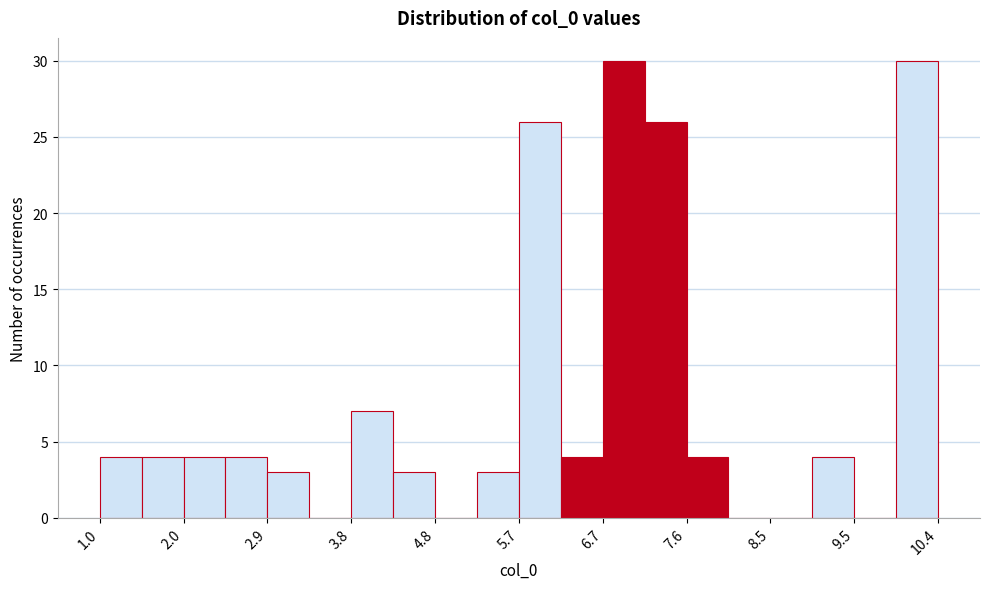

How tall is the bar that spans 4.3 to 4.8 on the x-axis? Neither the bar edges nor the heights are printed on the chart, so give them approximately, as read against the axes.

3